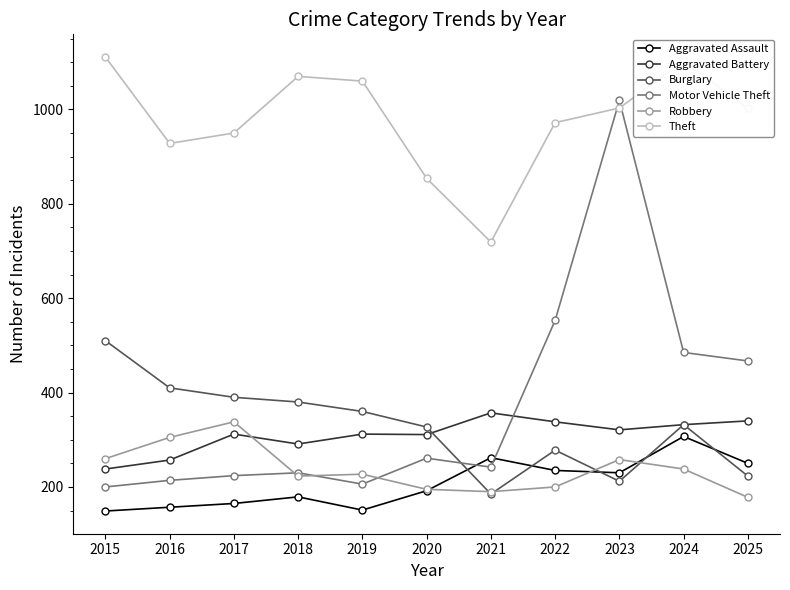

What is the total value across all series at 2021?

1955